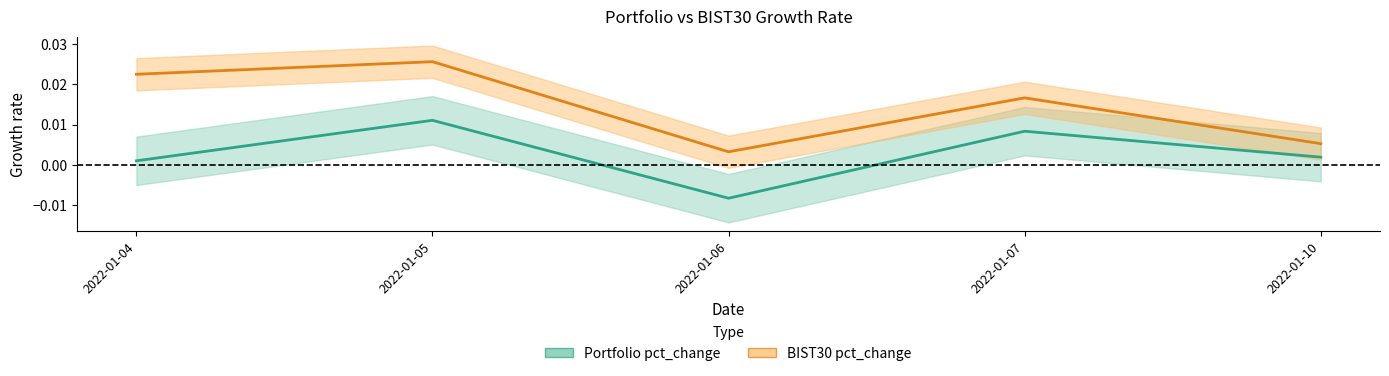

True or false: Portfolio pct_change and BIST30 pct_change cross at least once.

False